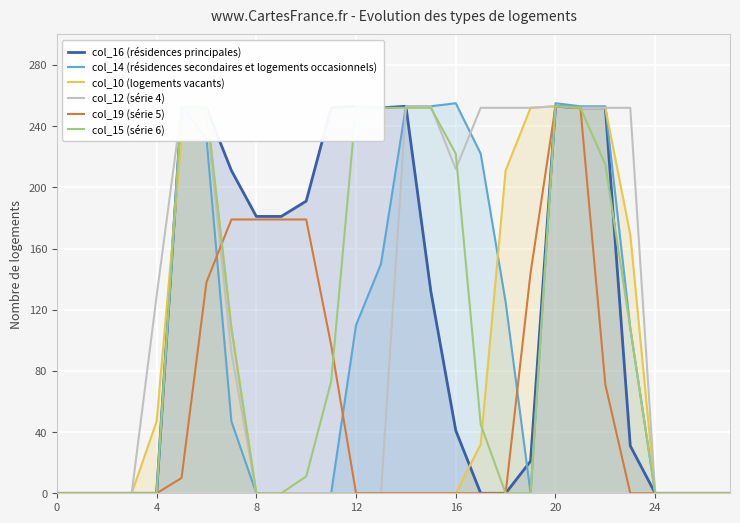

Which has a higher value, 21 or 10?

21